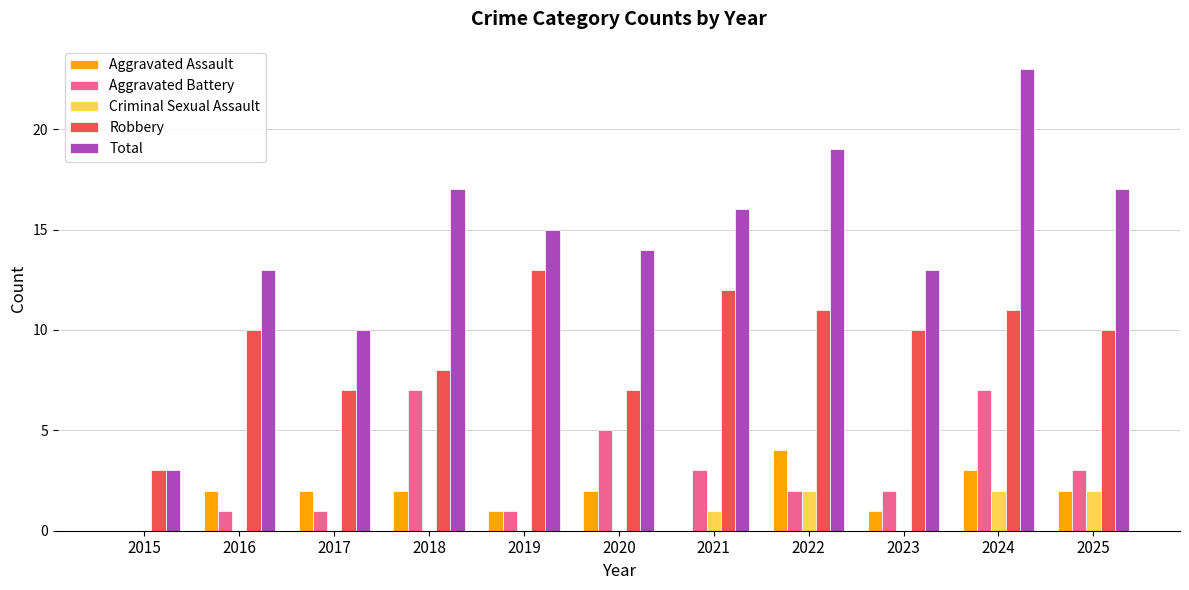

Is the value of Criminal Sexual Assault at 2015 greater than the value of Aggravated Assault at 2016?

No